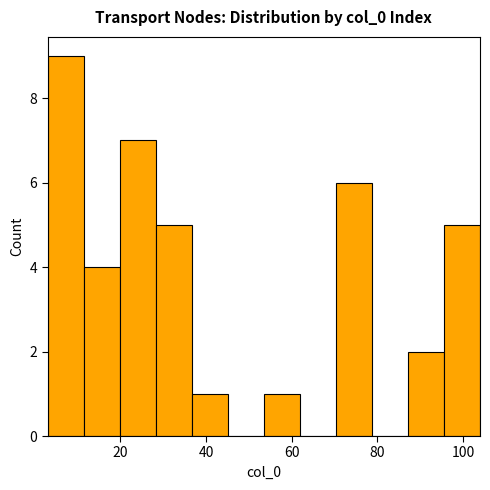

Over which range of the x-axis is the bar tallest?

4 to 12